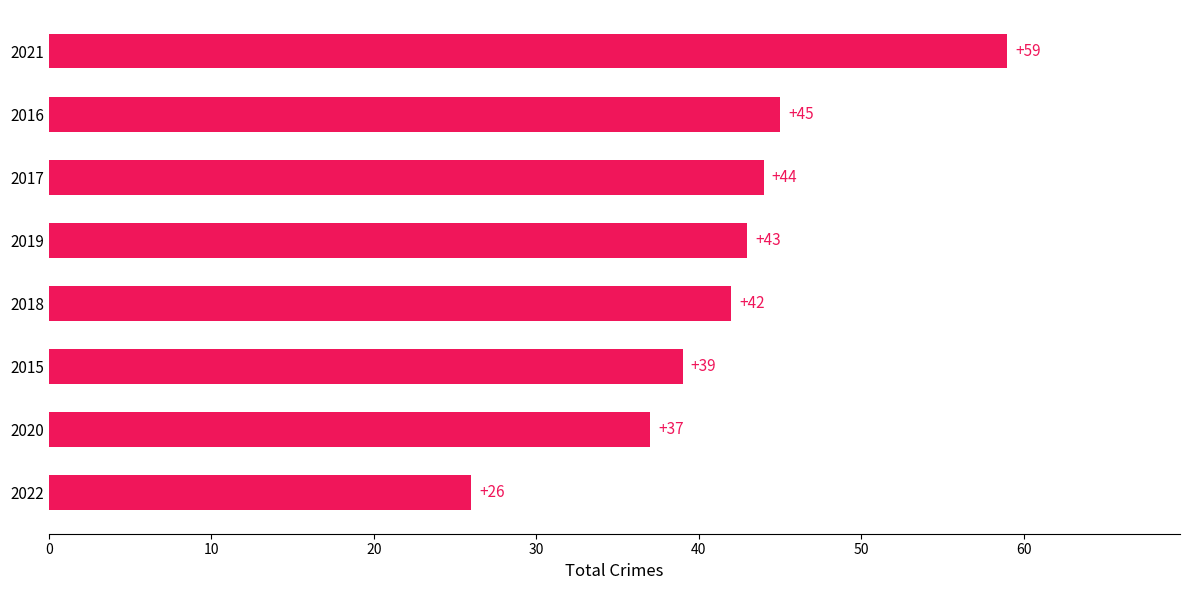

The value at 2020 is 12. True or false?

False